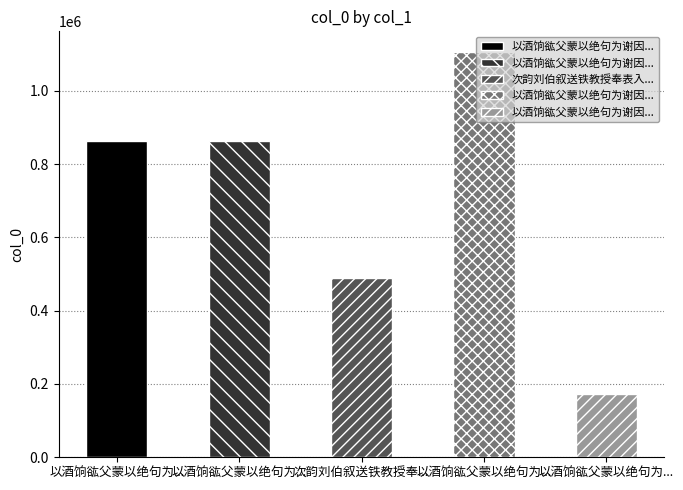

Are the bars horizontal?

No